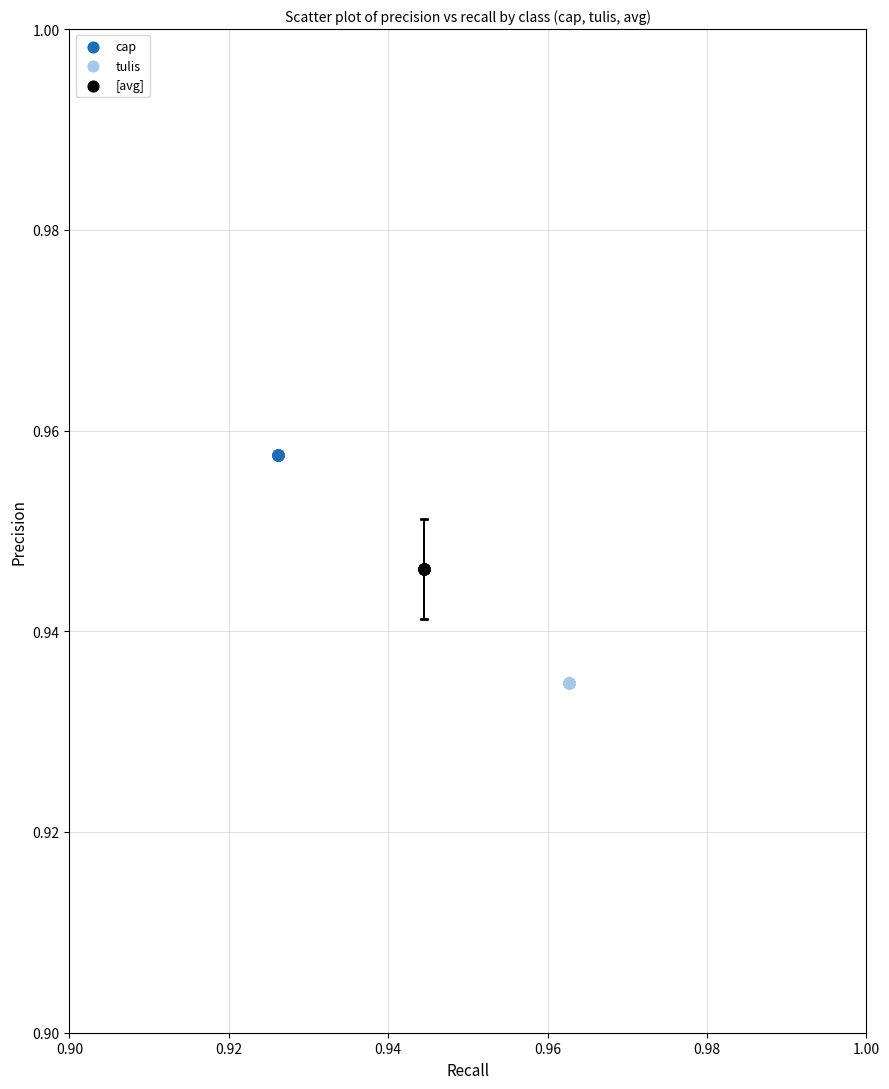

Which series contains the lowest Y value?

tulis